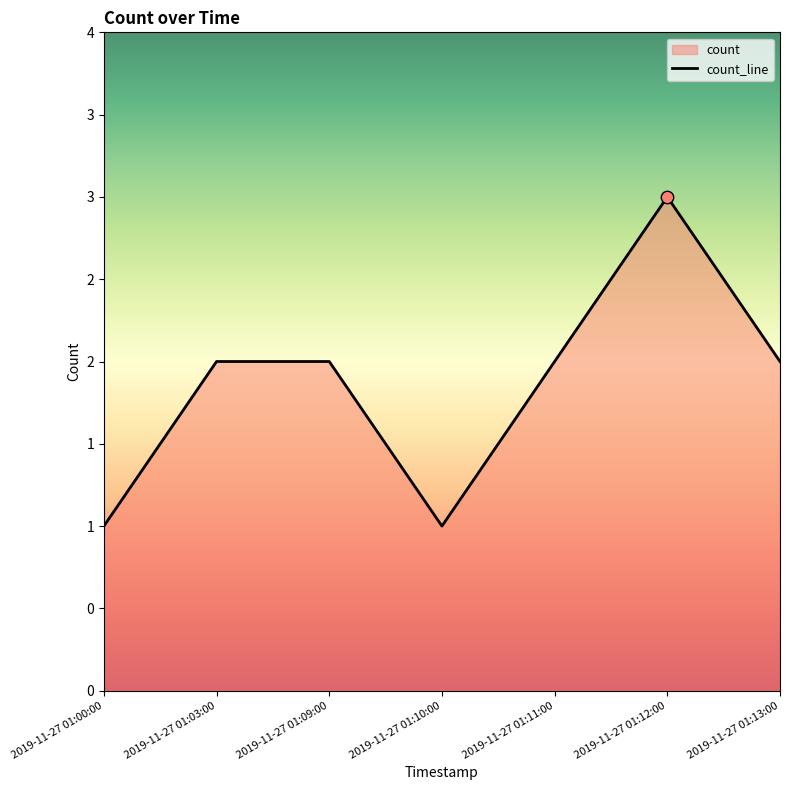

Which has a higher value, 2019-11-27 01:09:00 or 2019-11-27 01:13:00?

2019-11-27 01:09:00